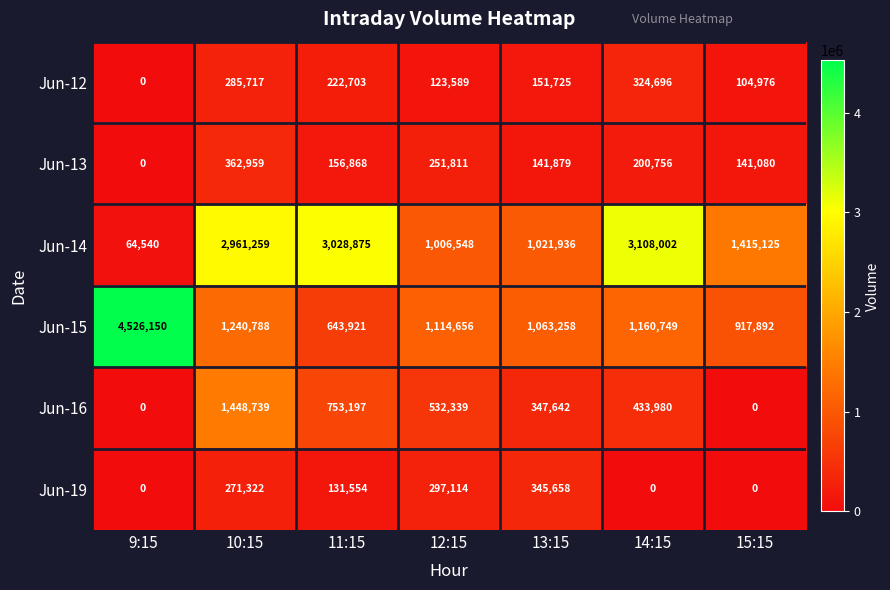

Which series changed the most between 10:15 and 15:15?

Jun-14